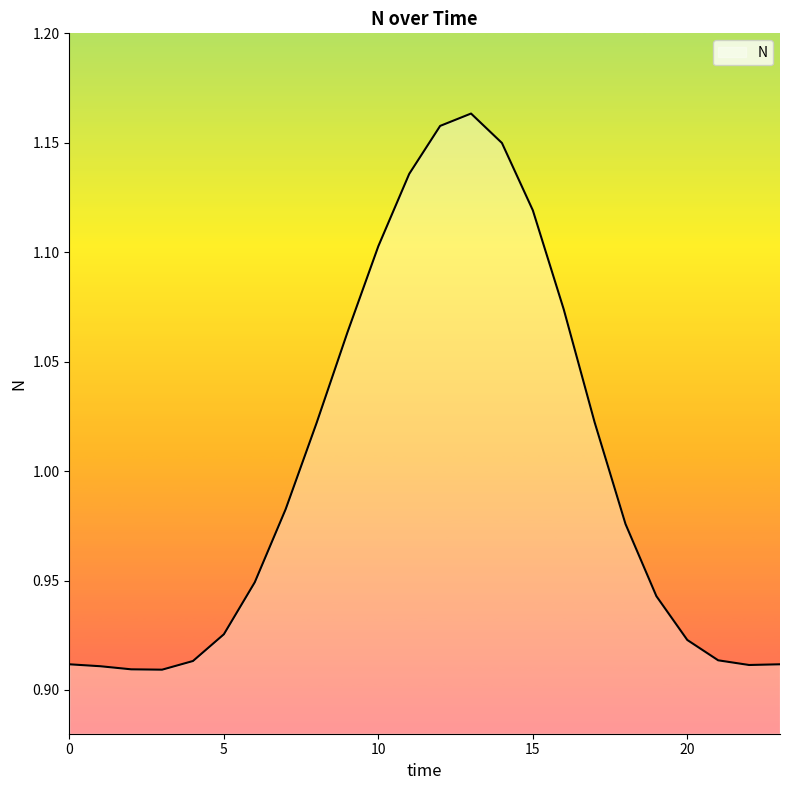

What is the difference between the maximum and minimum values?

0.3